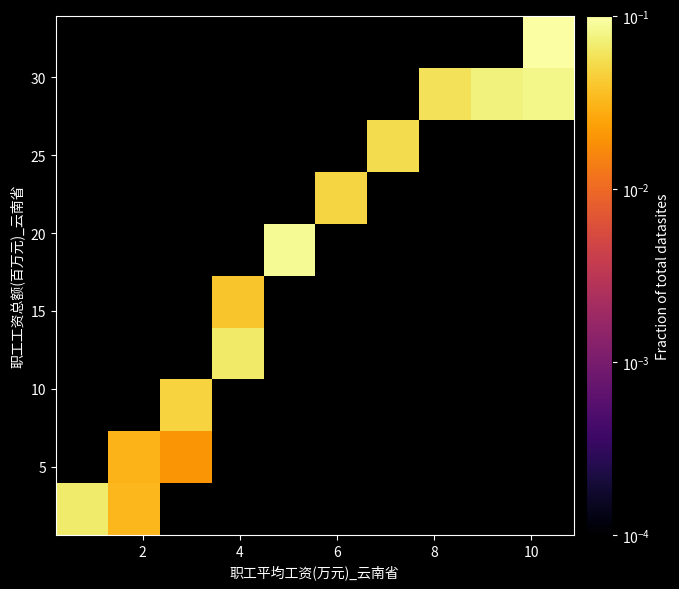

At how many categories does at least one series exceed 0?

10